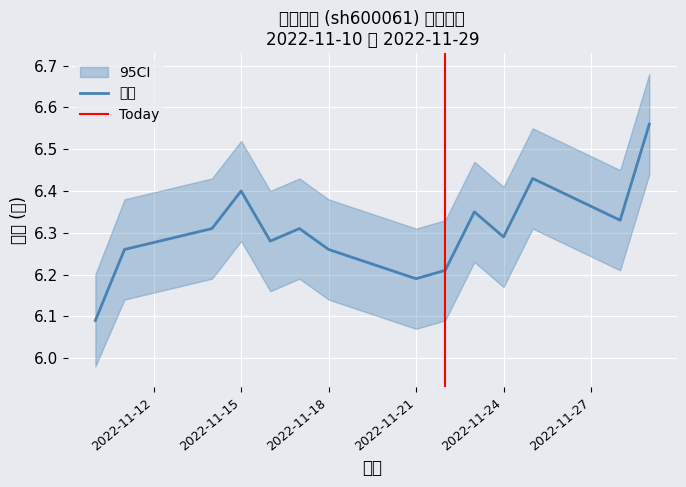

Is this an area chart (filled region under the line)?

No